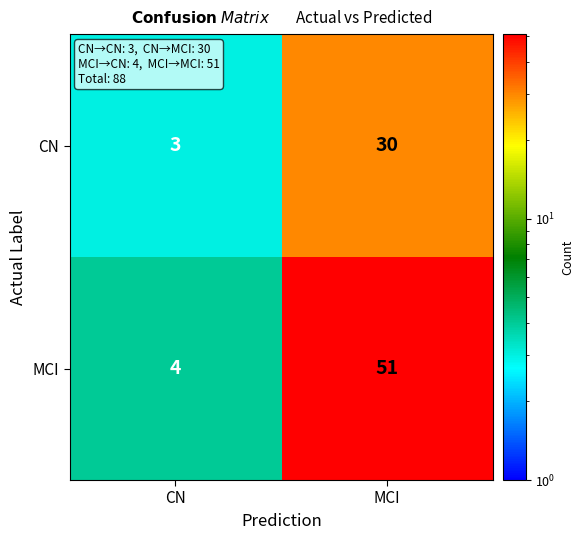

What is the total value across all series at CN?

7